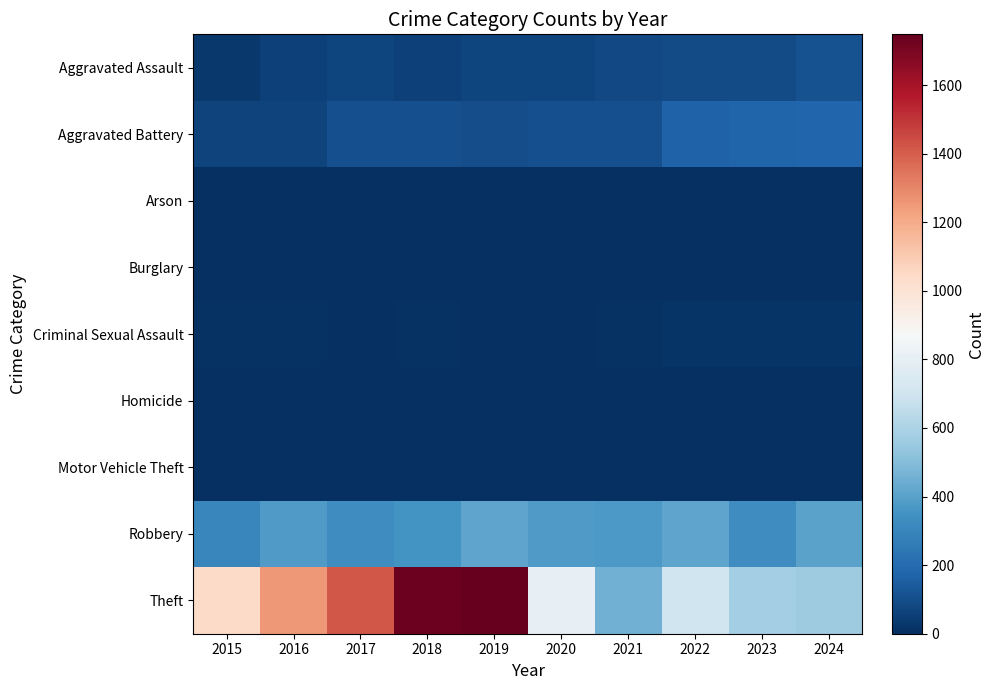

What is the maximum value shown in the chart?

1748